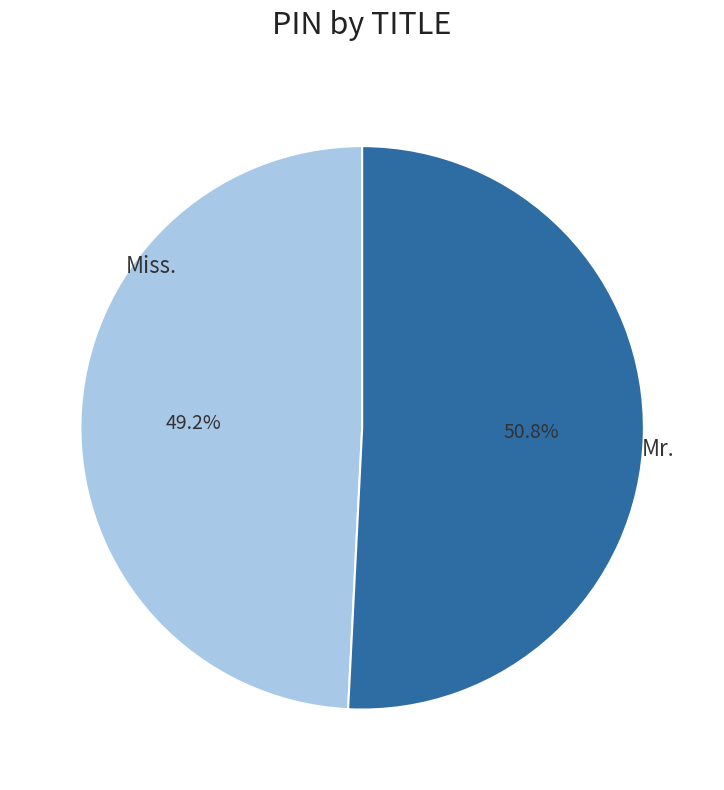

Is there any slice that represents more than half of the pie?

Yes